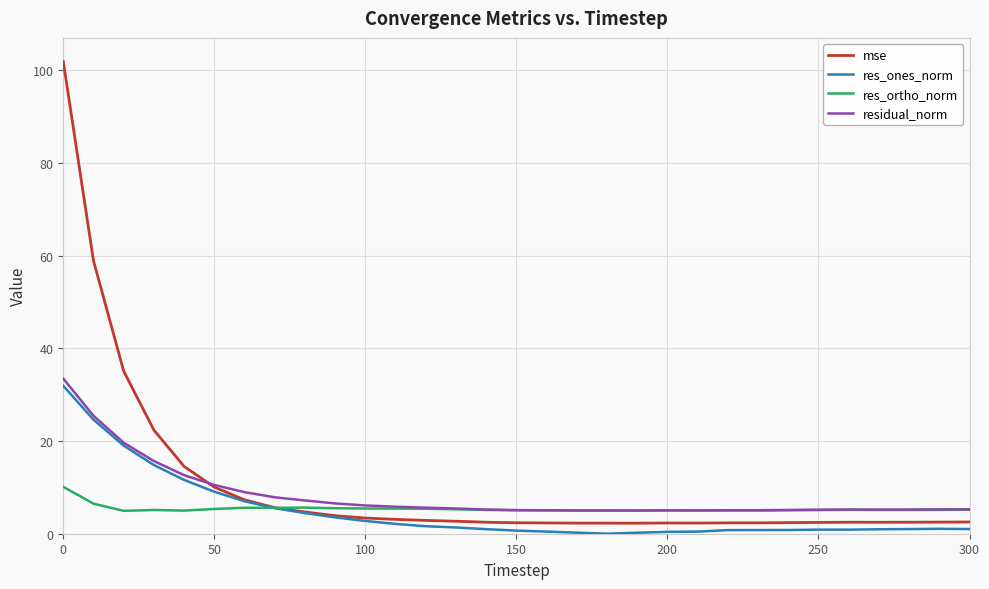

Which series has the widest spread of values?

mse